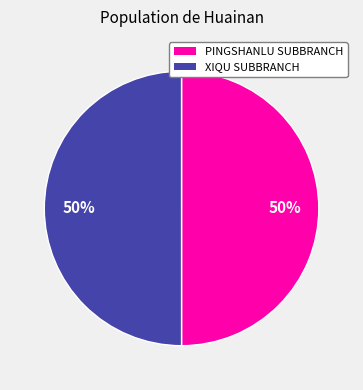

Do PINGSHANLU SUBBRANCH and XIQU SUBBRANCH together represent more than half of the pie?

Yes